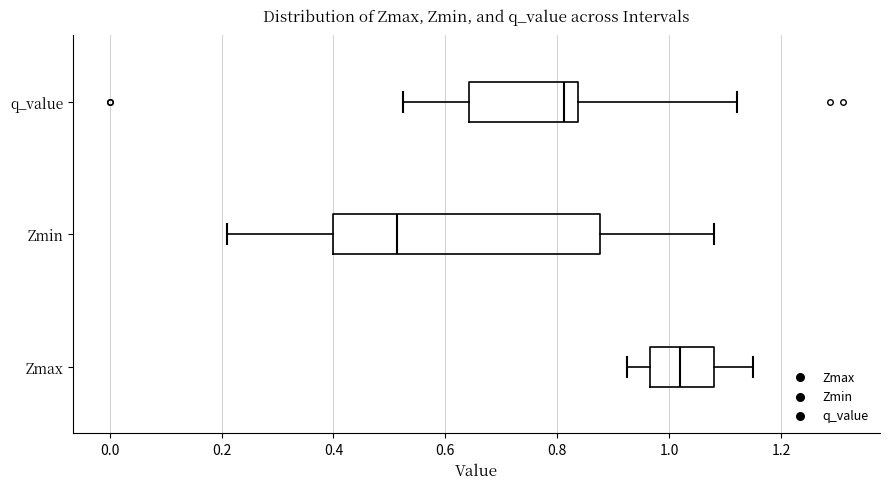

Where is the right edge of the box for Zmax on the x-axis? The values are not printed on the chart, so give them approximately, as read against the axis.

1.08